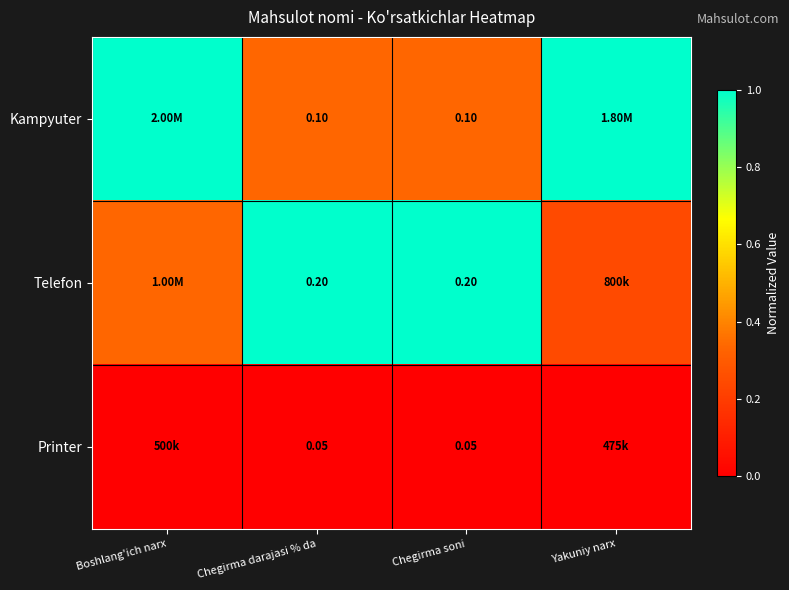

What is the total value across all series at Yakuniy narx?

1.2